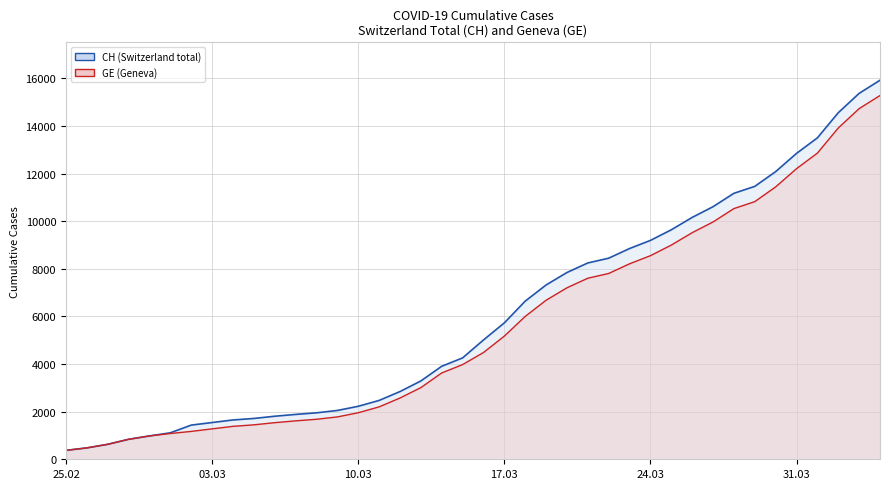

What is the average value of the GE line series?

5641